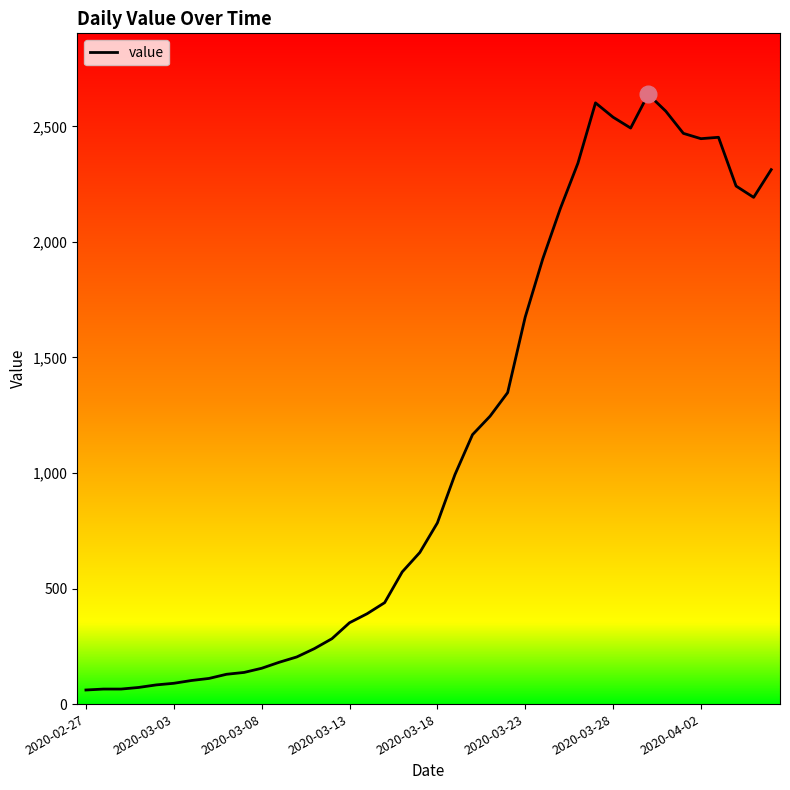

What is the difference between the maximum and minimum values?

2578